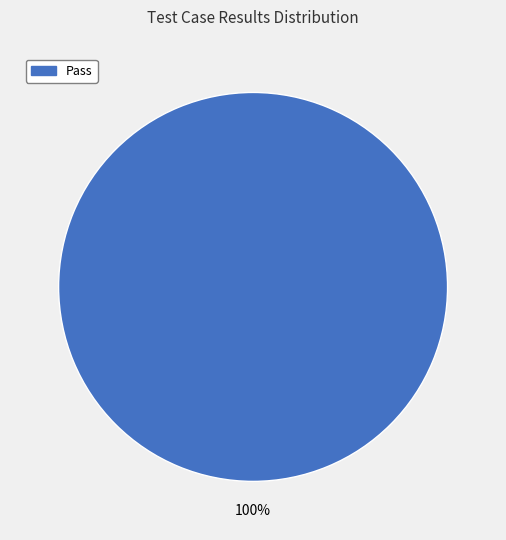

Rank the categories by value from highest to lowest.

Pass